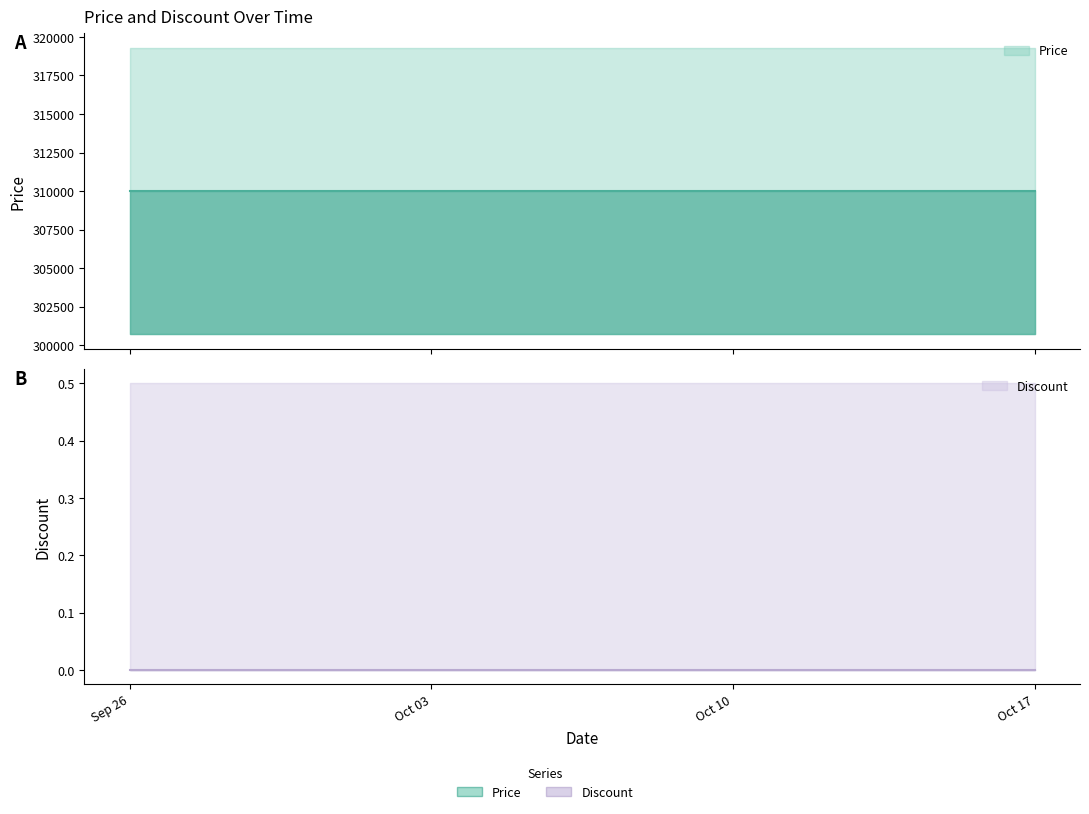

True or false: Price and Discount cross at least once.

False